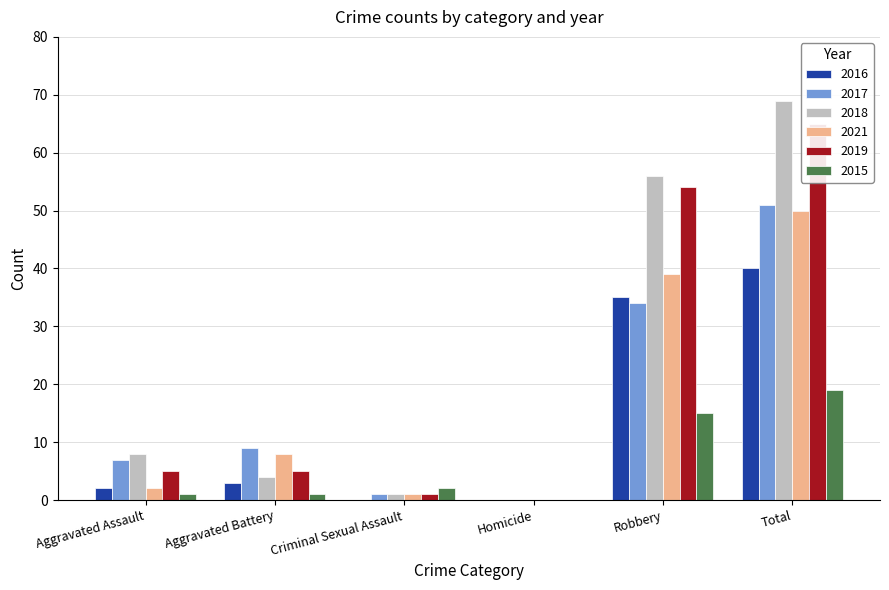

At which category is the sum across all series the highest?

Total